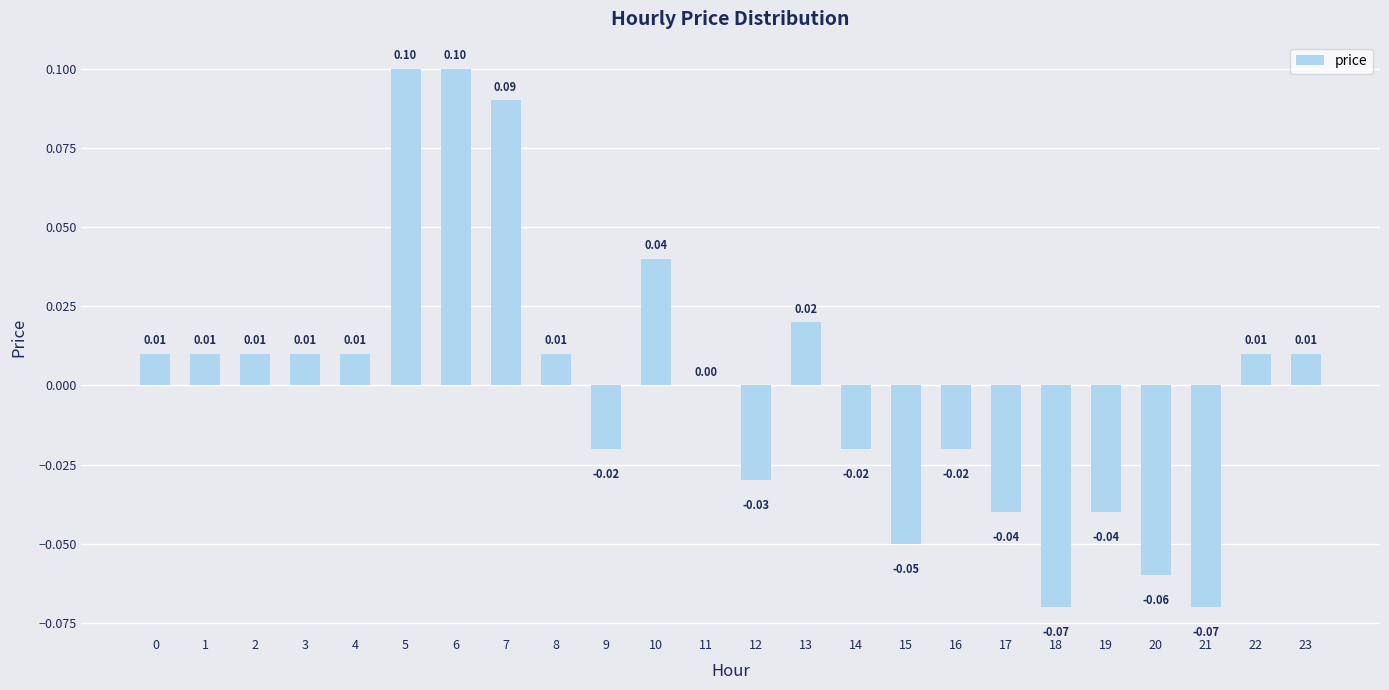

What is the change in value from 0 to 6?

+0.1